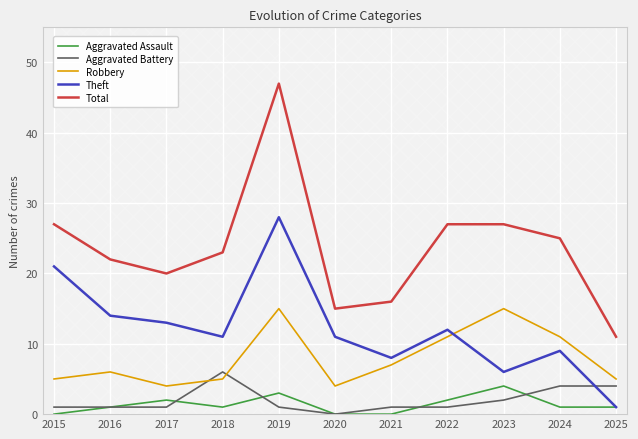

True or false: Theft and Aggravated Battery cross at least once.

True